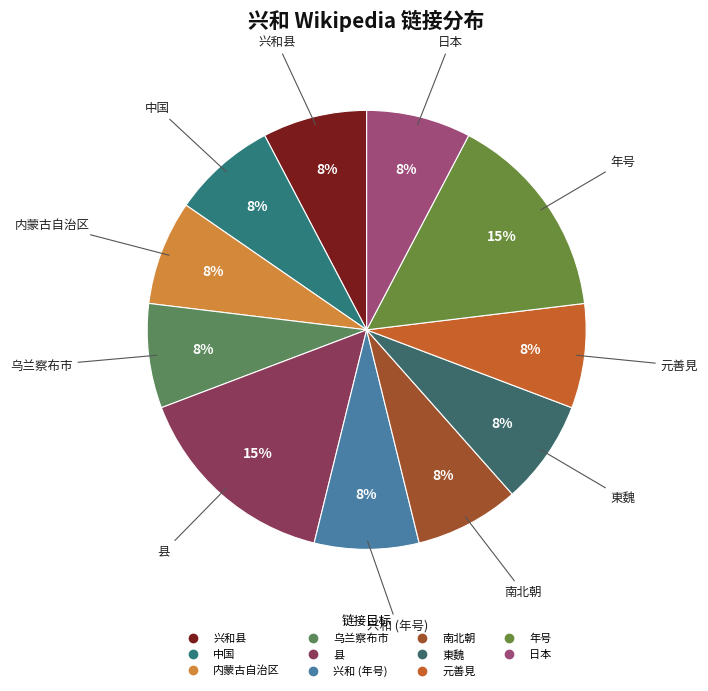

To the nearest percent, what is the average slice percentage?

9%